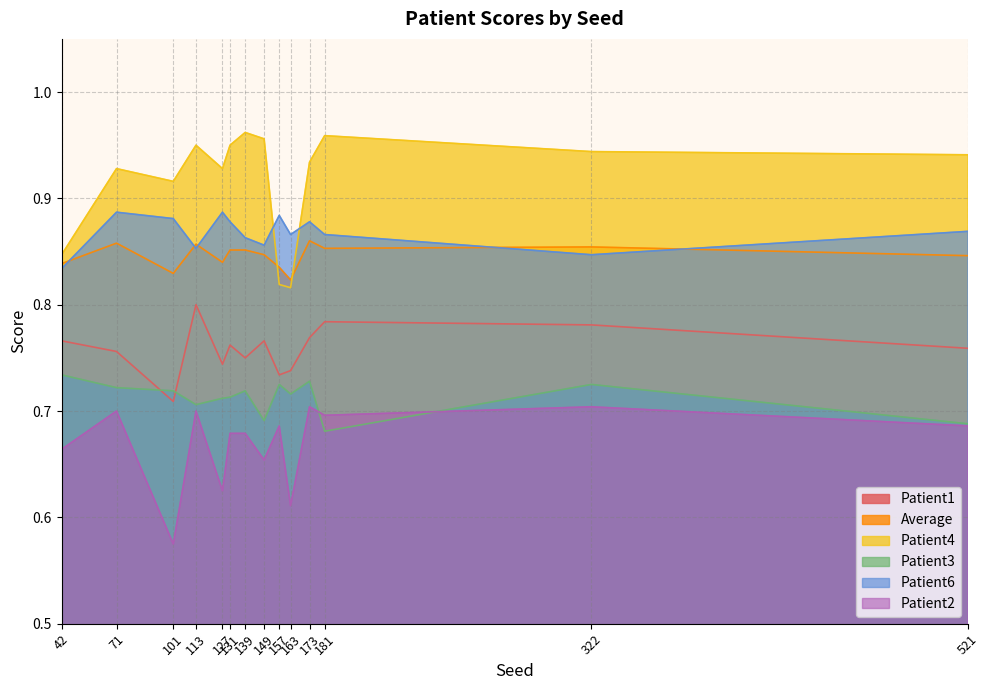

Where is Patient2 nearest to the value 0?

101